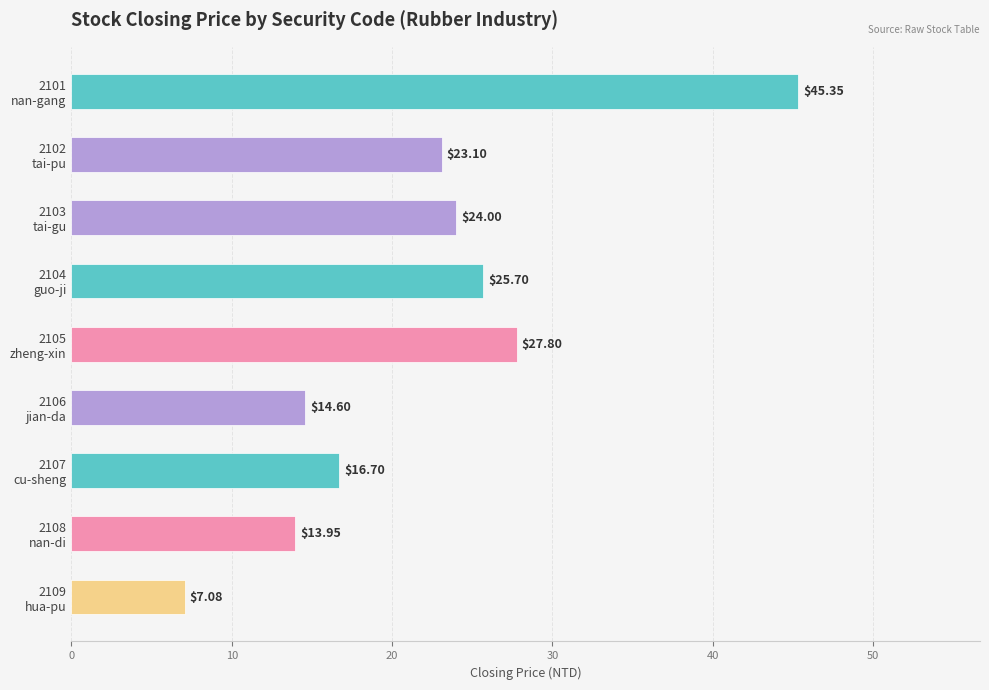

What is the sum of all values?

198.3